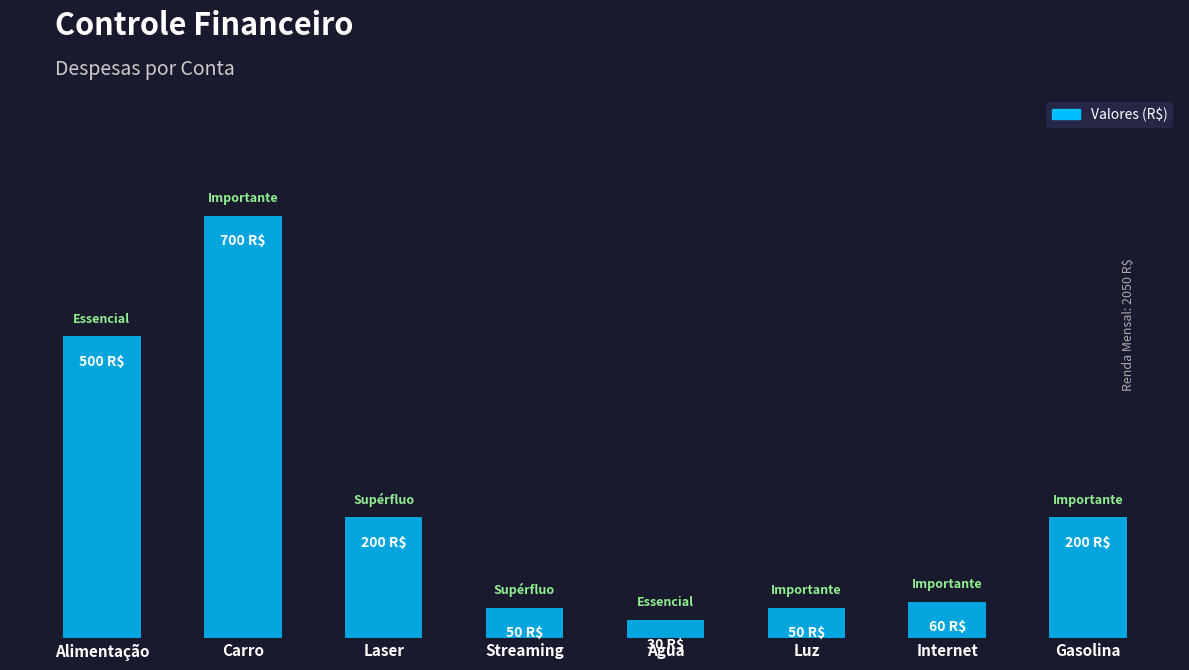

How many series are shown in this chart?

1